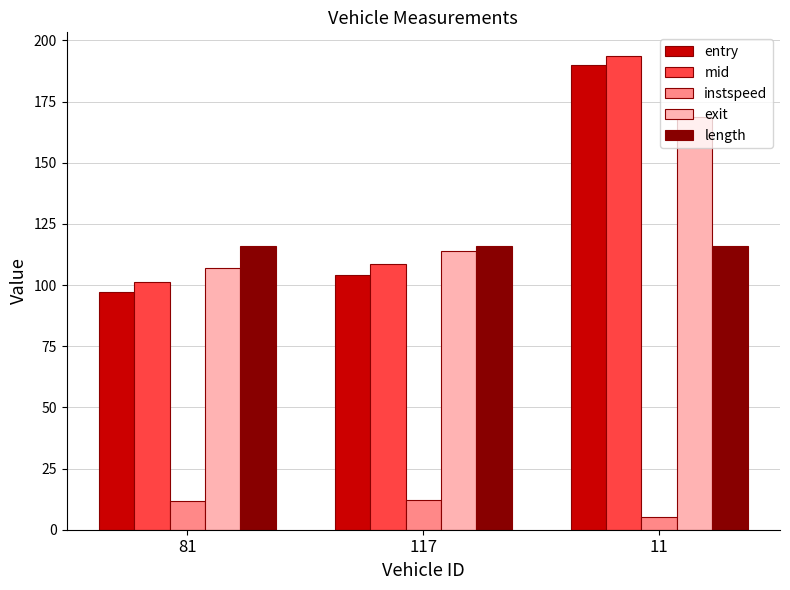

Which series changed the most between 81 and 11?

entry